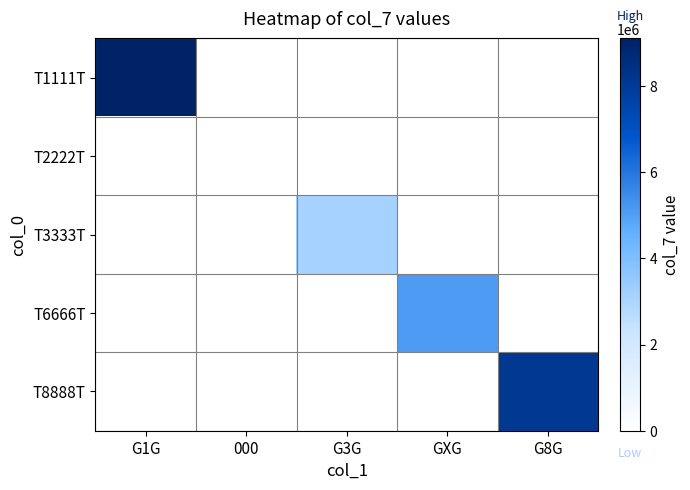

Rank the series by their maximum value, from lowest to highest.

T2222T, T3333T, T6666T, T8888T, T1111T